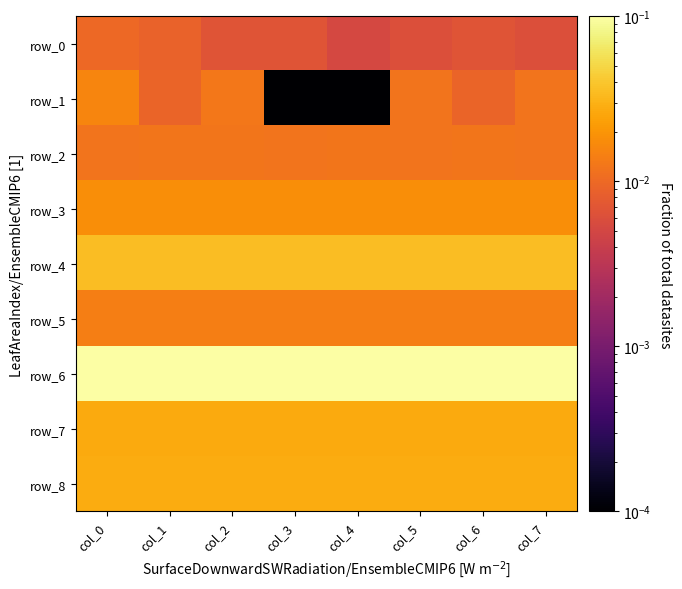

Which series has the largest total across all categories?

row_6